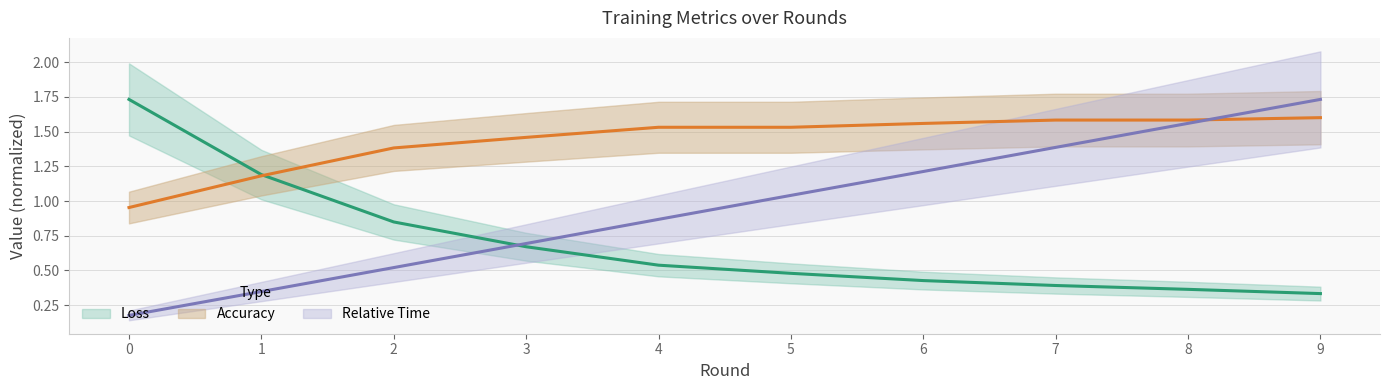

How many times do Accuracy and Loss cross each other?

1